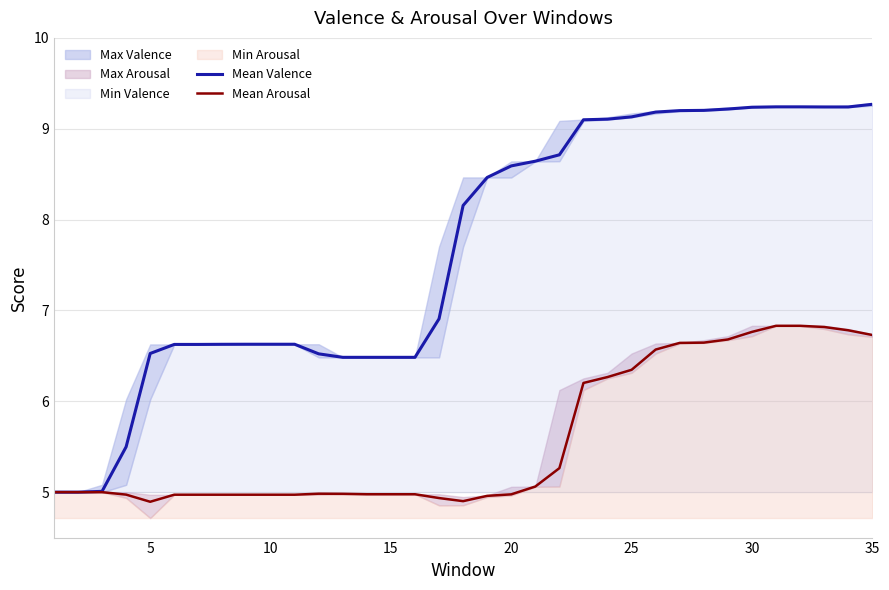

True or false: Mean Valence and Mean Arousal cross at least once.

False